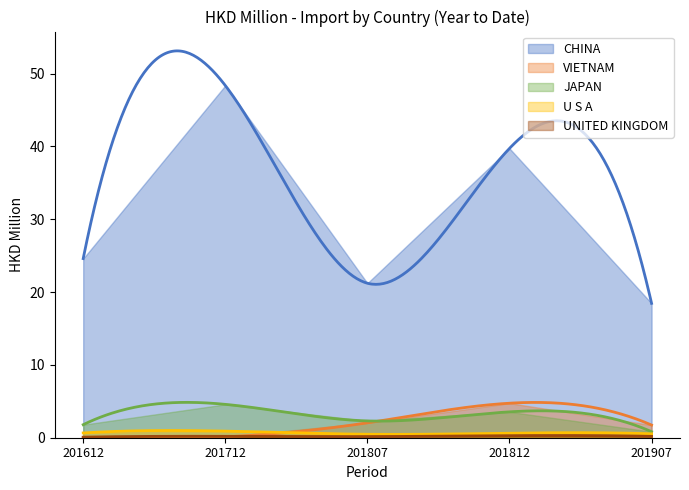

What is the difference between the maximum and minimum values in the UNITED KINGDOM series?

0.2